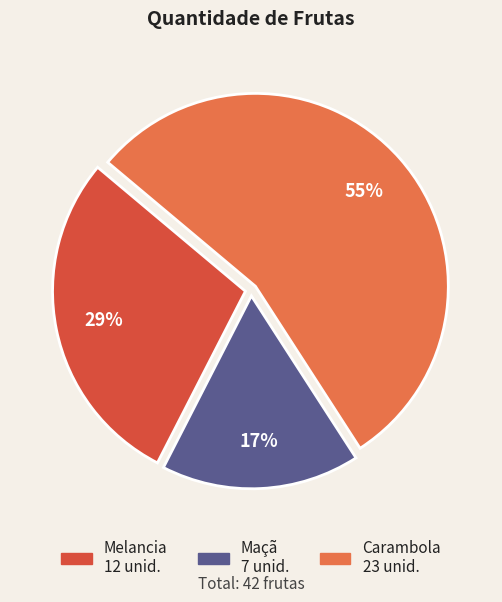

Which category has the biggest portion of the pie?

Carambola